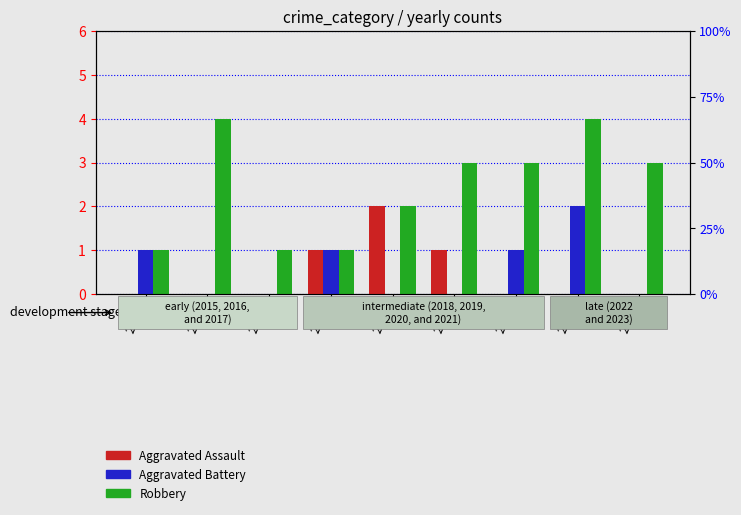

Reading right to left, what are all the values shown in this chart?

Aggravated Assault: 2023=0	2022=0	2021=0	2020=1	2019=2	2018=1	2017=0	2016=0	2015=0
Aggravated Battery: 2023=0	2022=2	2021=1	2020=0	2019=0	2018=1	2017=0	2016=0	2015=1
Robbery: 2023=3	2022=4	2021=3	2020=3	2019=2	2018=1	2017=1	2016=4	2015=1